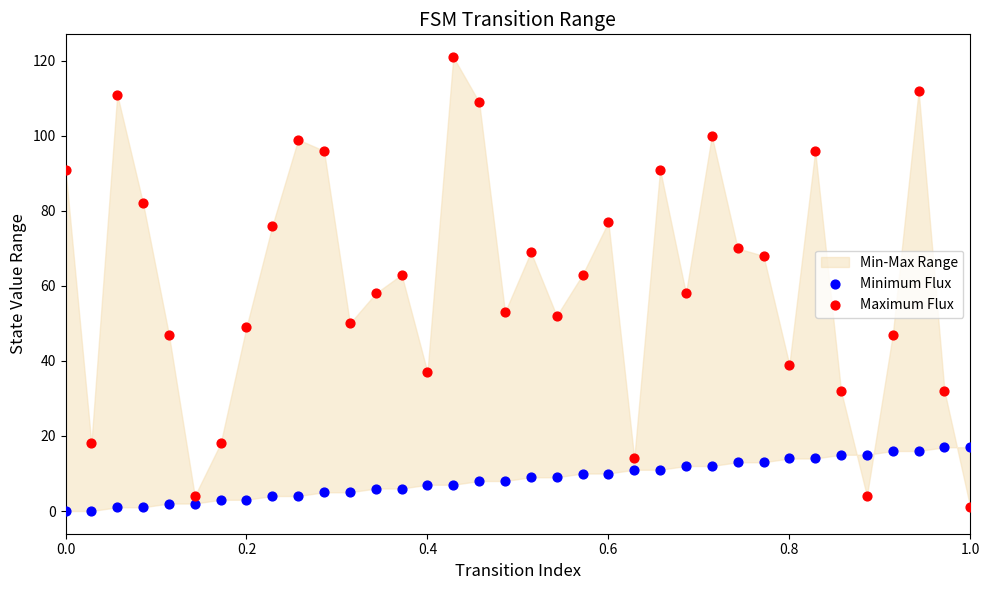

Which series reaches the maximum Y coordinate?

Maximum Flux